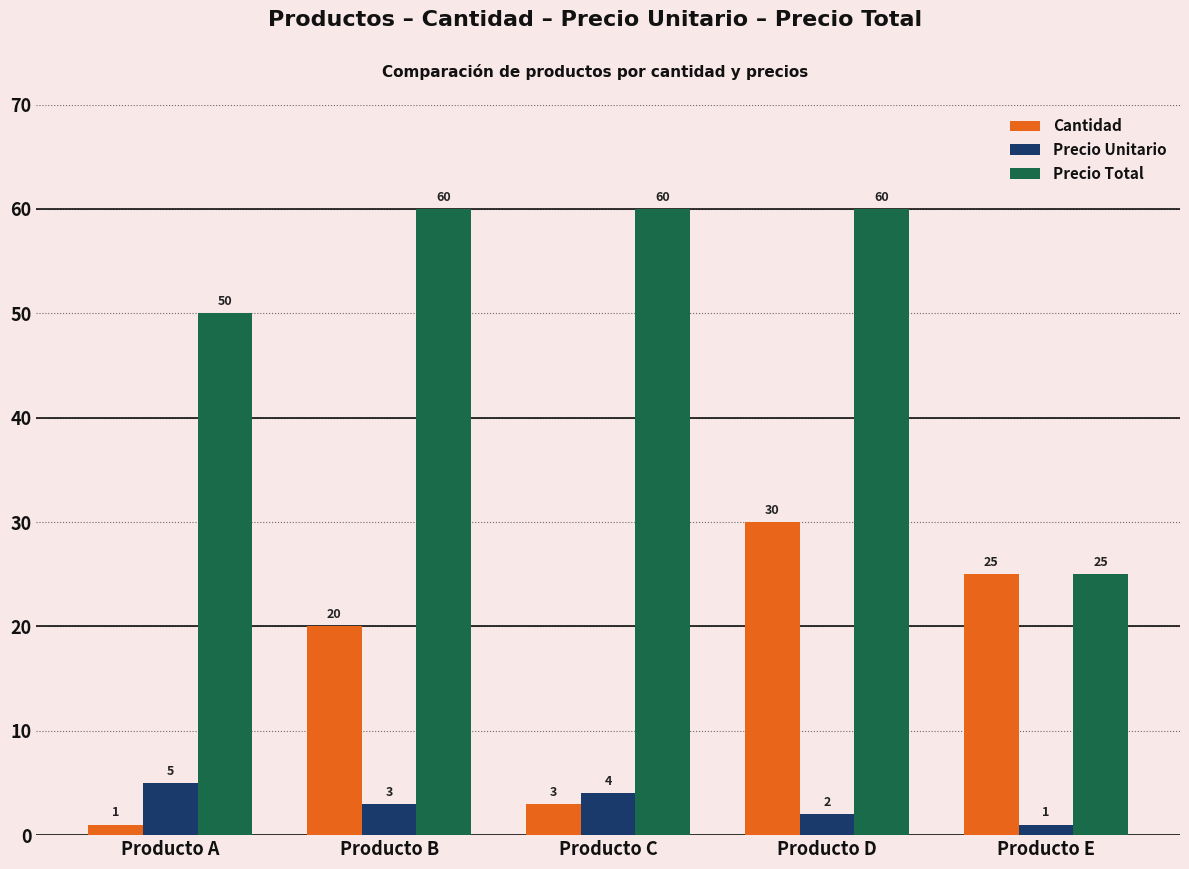

What is the spread (max minus min) of values at Producto A?

49